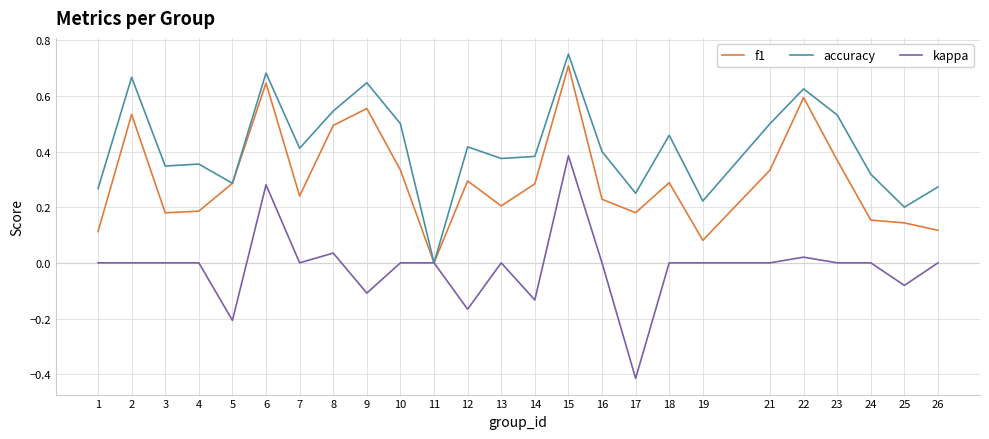

Rank the series by their average value, from lowest to highest.

kappa, f1, accuracy